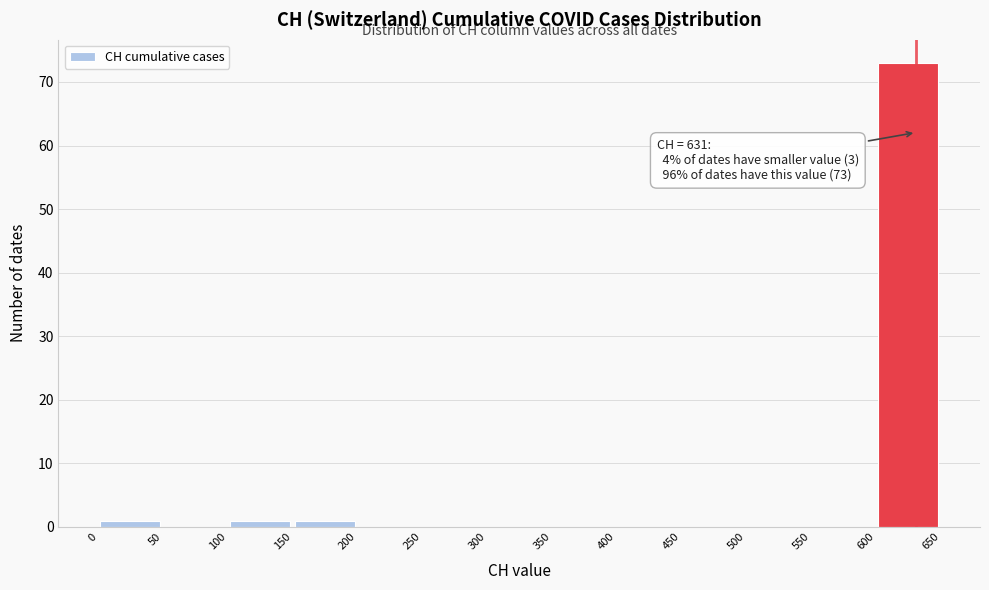

Which range on the x-axis has the tallest bar?

600 to 650